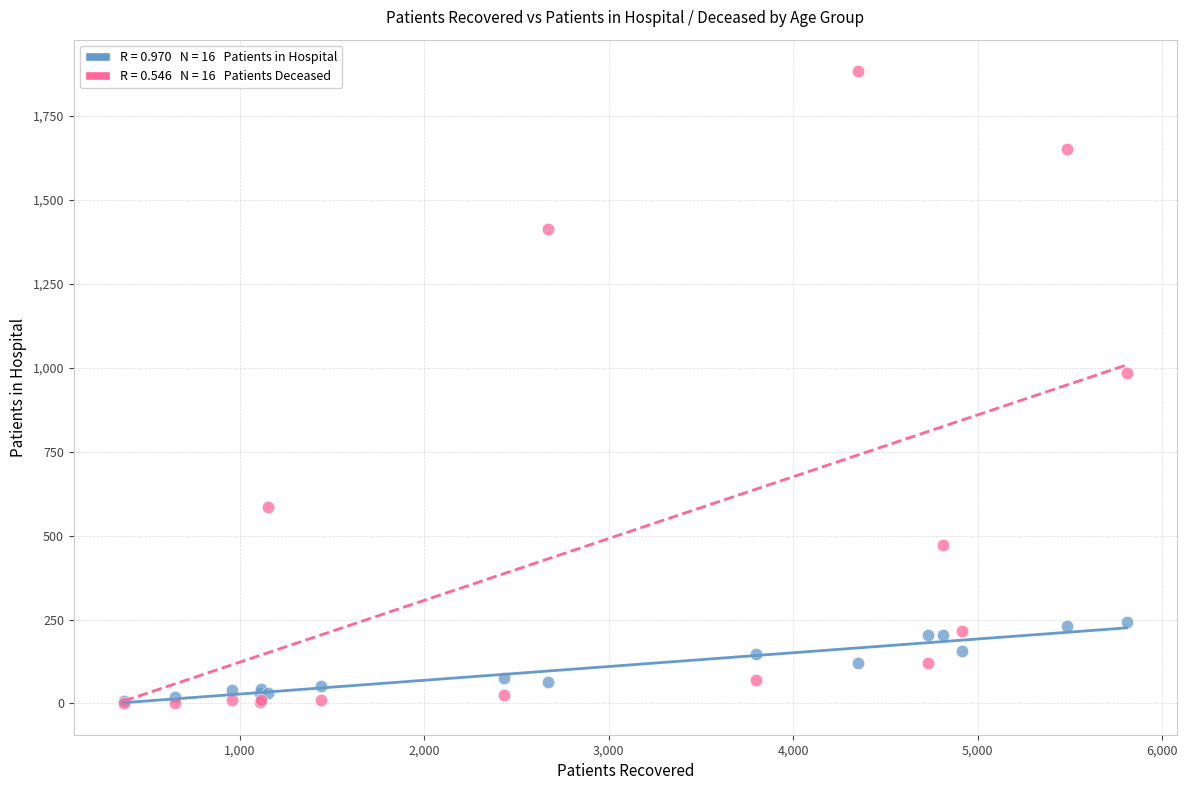

Across all series, what Y value is closest to 942?

984